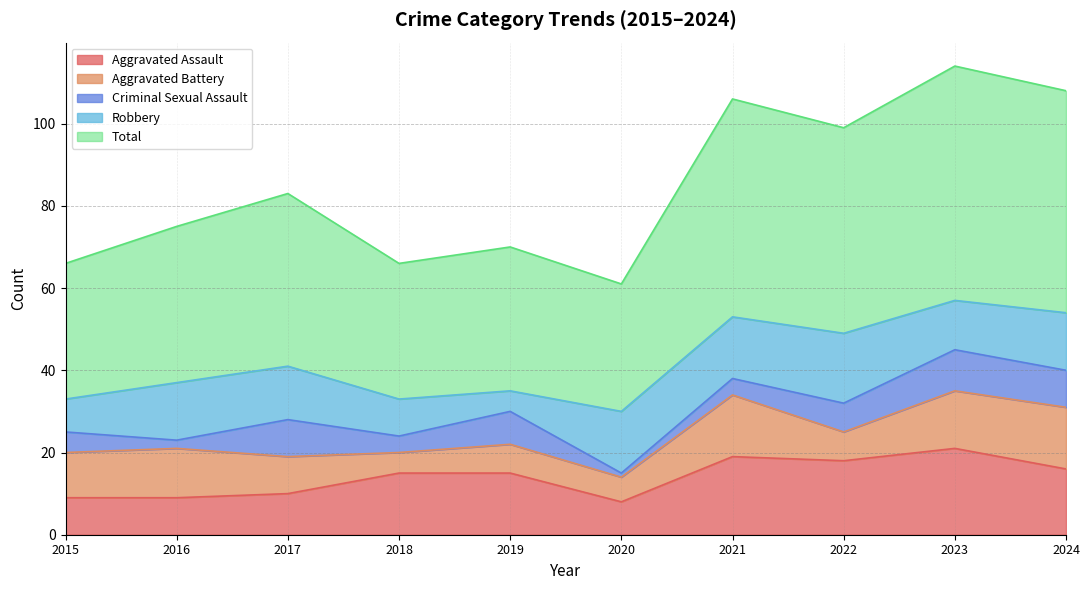

What are all the series names shown in the legend?

Aggravated Assault, Aggravated Battery, Criminal Sexual Assault, Robbery, Total